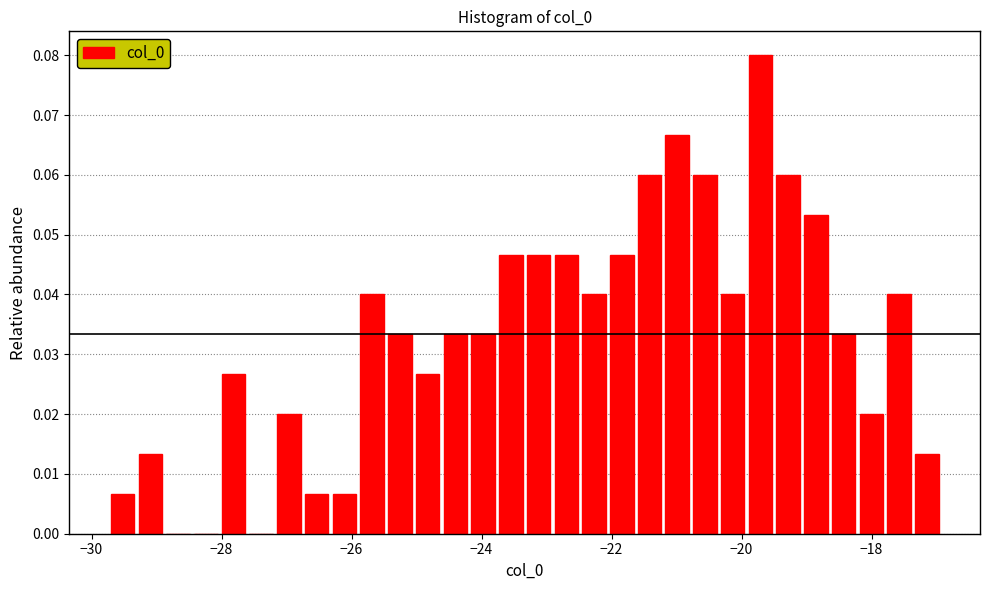

Around what value on the x-axis is the tallest bar? Give the approximate position of its centre, as read against the axis.

-19.8